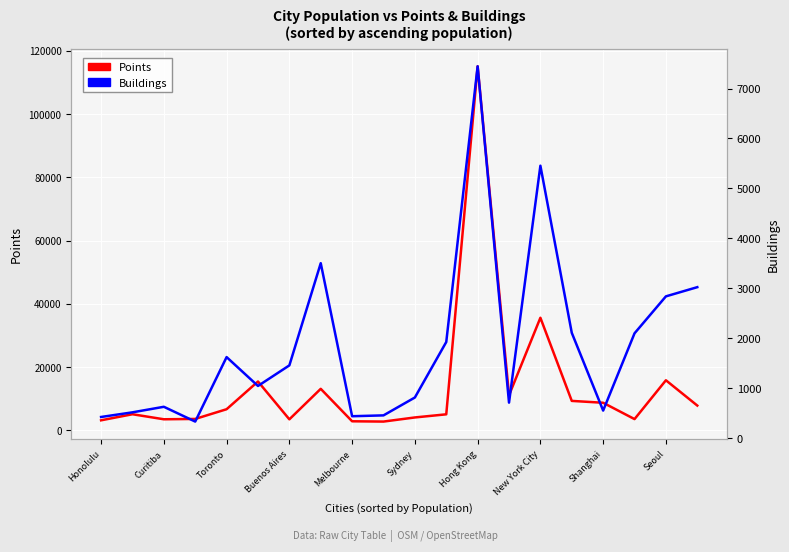

How many distinct data groups are displayed?

2